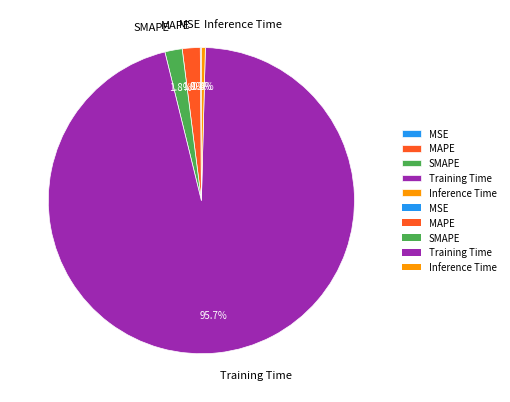

To the nearest percent, what is the average slice percentage?

20%